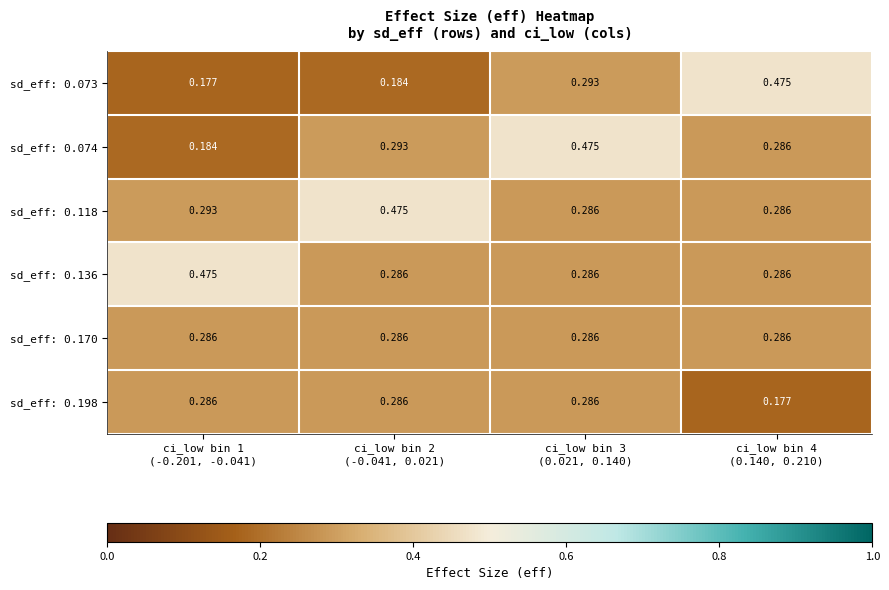

Reading right to left, transcribe all the data shown in this chart.

sd_eff: 0.073: ci_low bin 4
(0.140, 0.210)=0.5	ci_low bin 3
(0.021, 0.140)=0.3	ci_low bin 2
(-0.041, 0.021)=0.2	ci_low bin 1
(-0.201, -0.041)=0.2
sd_eff: 0.074: ci_low bin 4
(0.140, 0.210)=0.3	ci_low bin 3
(0.021, 0.140)=0.5	ci_low bin 2
(-0.041, 0.021)=0.3	ci_low bin 1
(-0.201, -0.041)=0.2
sd_eff: 0.118: ci_low bin 4
(0.140, 0.210)=0.3	ci_low bin 3
(0.021, 0.140)=0.3	ci_low bin 2
(-0.041, 0.021)=0.5	ci_low bin 1
(-0.201, -0.041)=0.3
sd_eff: 0.136: ci_low bin 4
(0.140, 0.210)=0.3	ci_low bin 3
(0.021, 0.140)=0.3	ci_low bin 2
(-0.041, 0.021)=0.3	ci_low bin 1
(-0.201, -0.041)=0.5
sd_eff: 0.170: ci_low bin 4
(0.140, 0.210)=0.3	ci_low bin 3
(0.021, 0.140)=0.3	ci_low bin 2
(-0.041, 0.021)=0.3	ci_low bin 1
(-0.201, -0.041)=0.3
sd_eff: 0.198: ci_low bin 4
(0.140, 0.210)=0.2	ci_low bin 3
(0.021, 0.140)=0.3	ci_low bin 2
(-0.041, 0.021)=0.3	ci_low bin 1
(-0.201, -0.041)=0.3